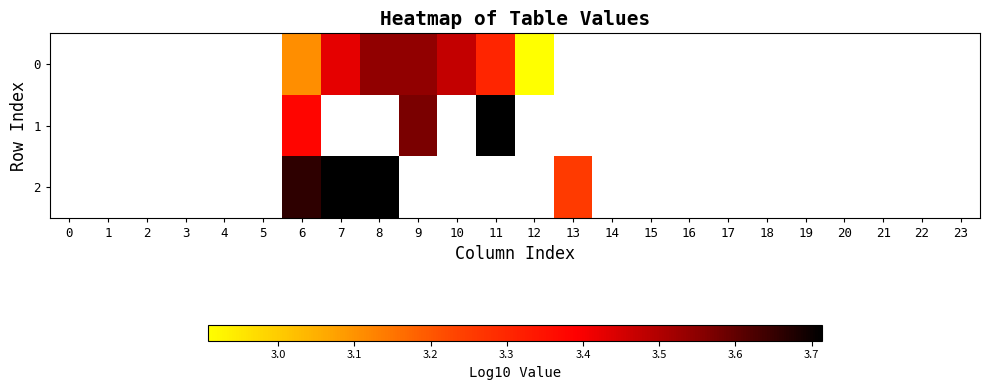

At which category does the chart reach its minimum across all series?

12